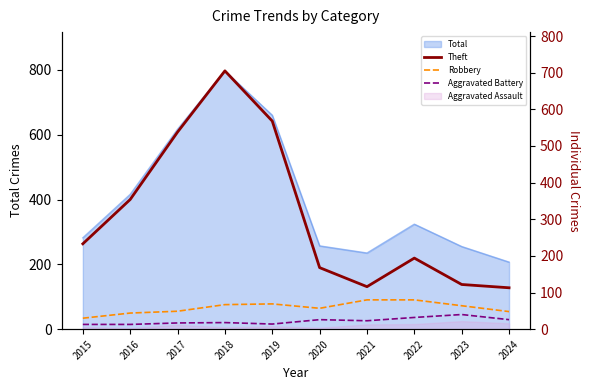

How many lines are shown in the chart?

3